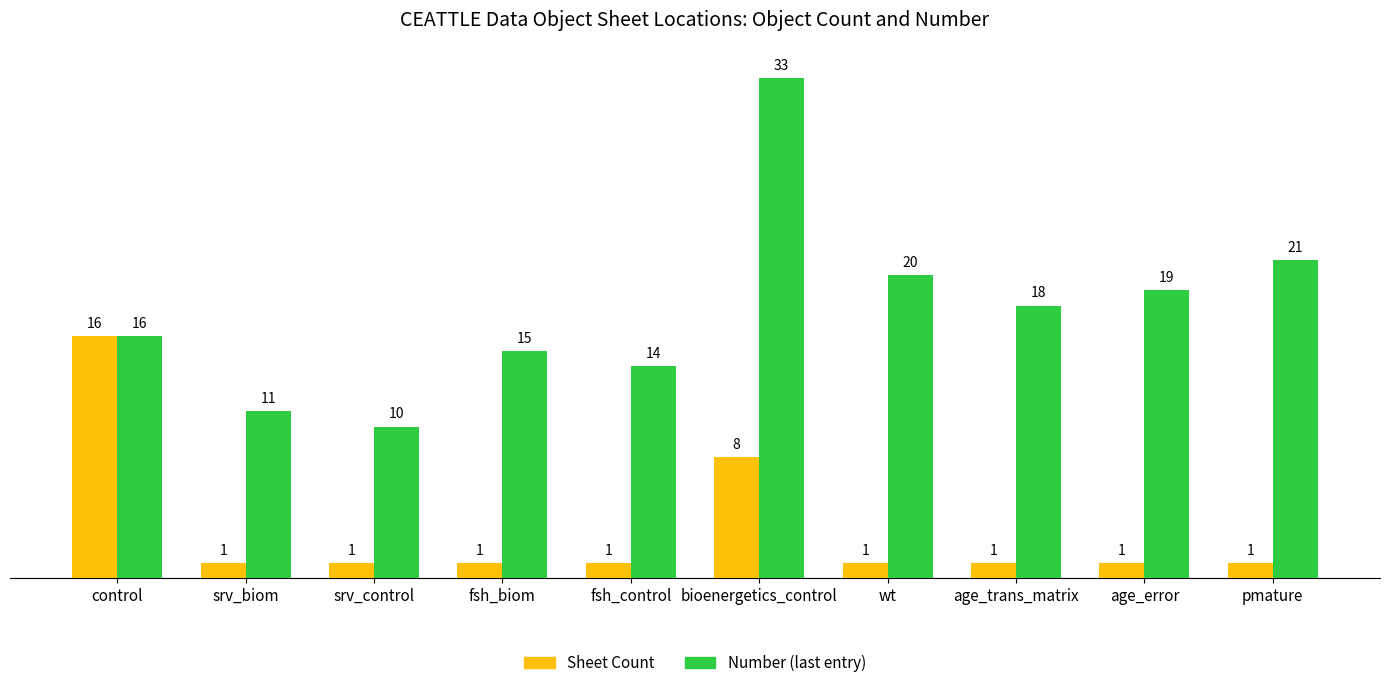

Rank the categories by Number (last entry) value from lowest to highest.

srv_control, srv_biom, fsh_control, fsh_biom, control, age_trans_matrix, age_error, wt, pmature, bioenergetics_control